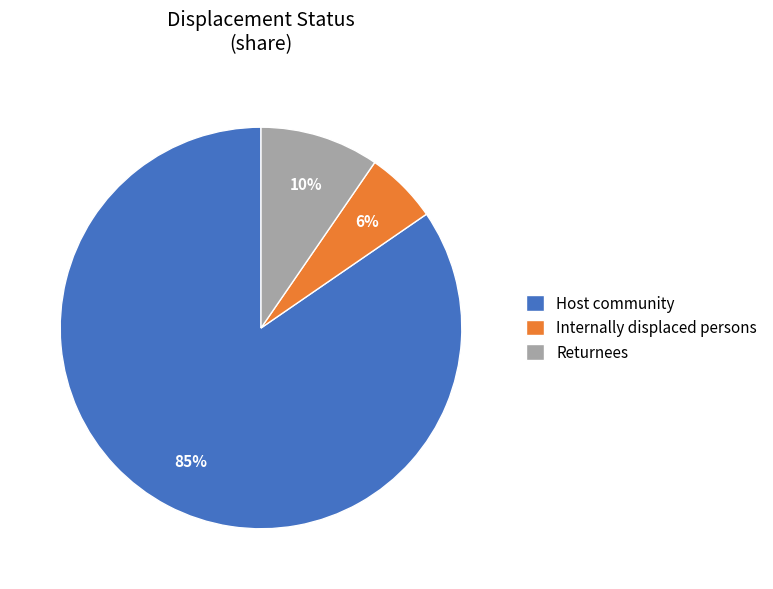

How many slices are in this pie chart?

3